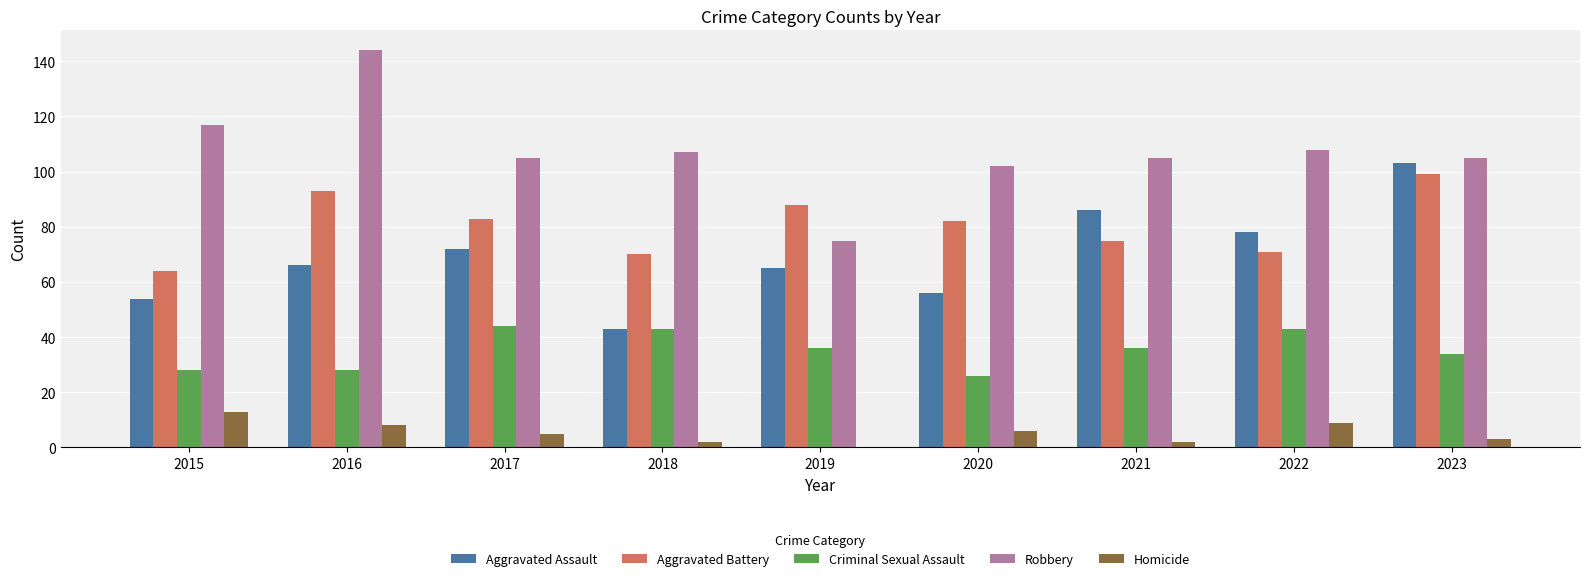

Are the bars horizontal?

No